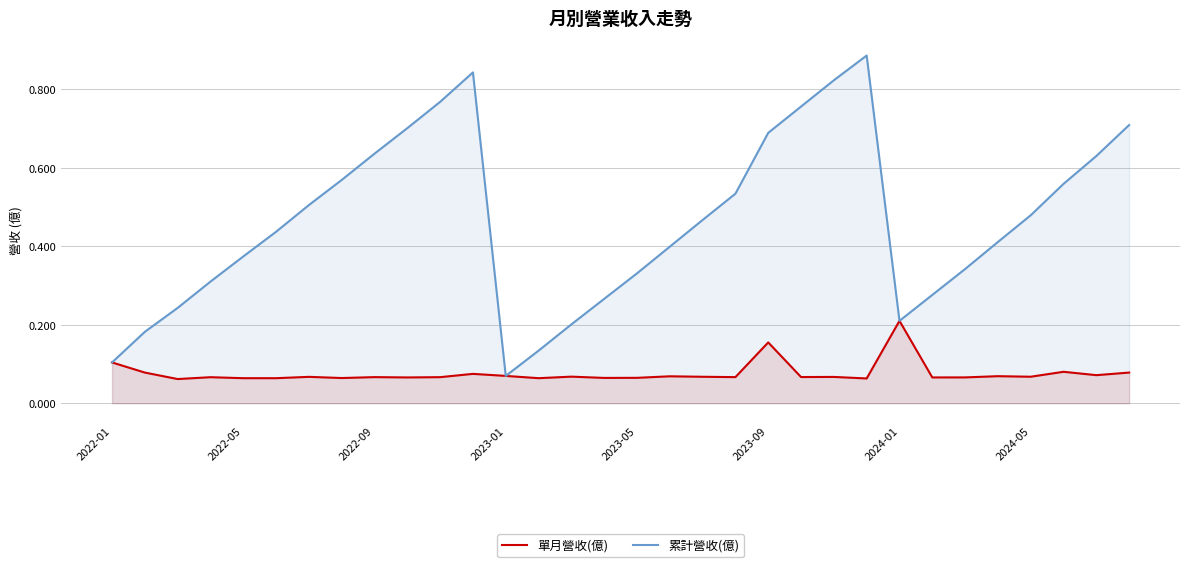

The 單月營收(億) series shows 0.0 at 2022-05. True or false?

False